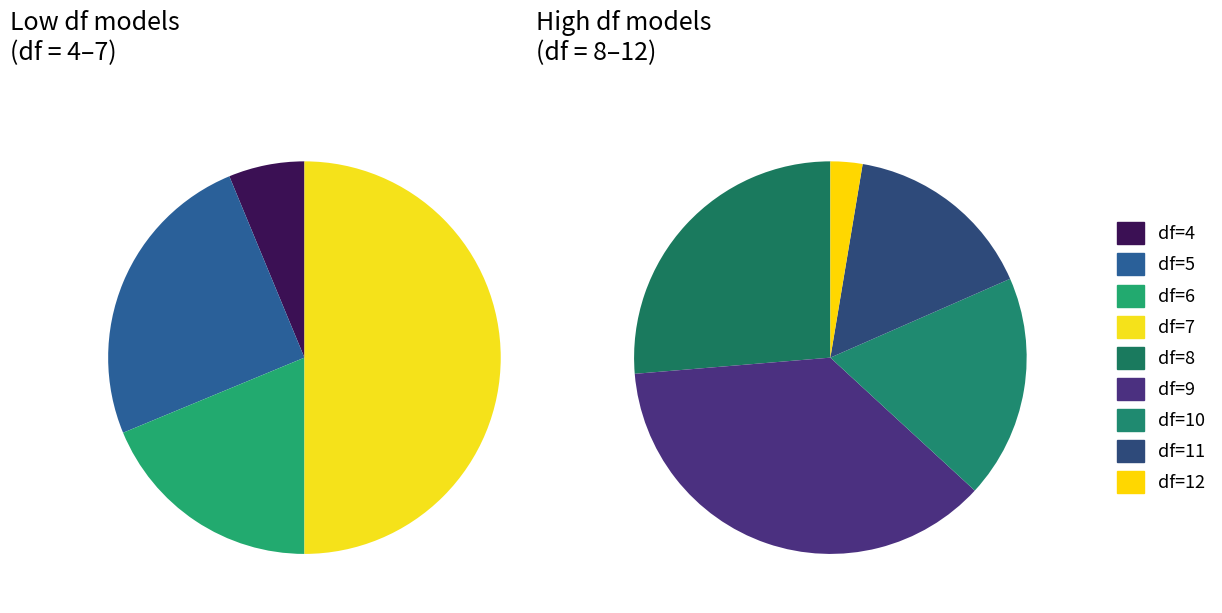

Does df=12 account for over 50% of the chart?

No